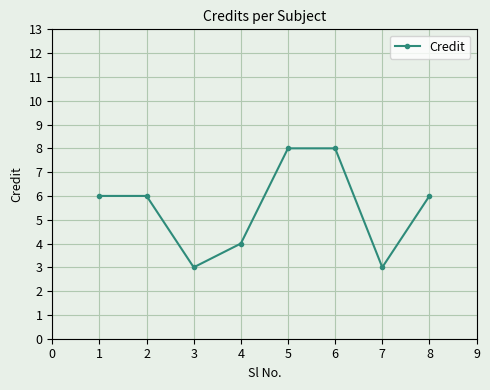

What is the greatest value displayed?

8